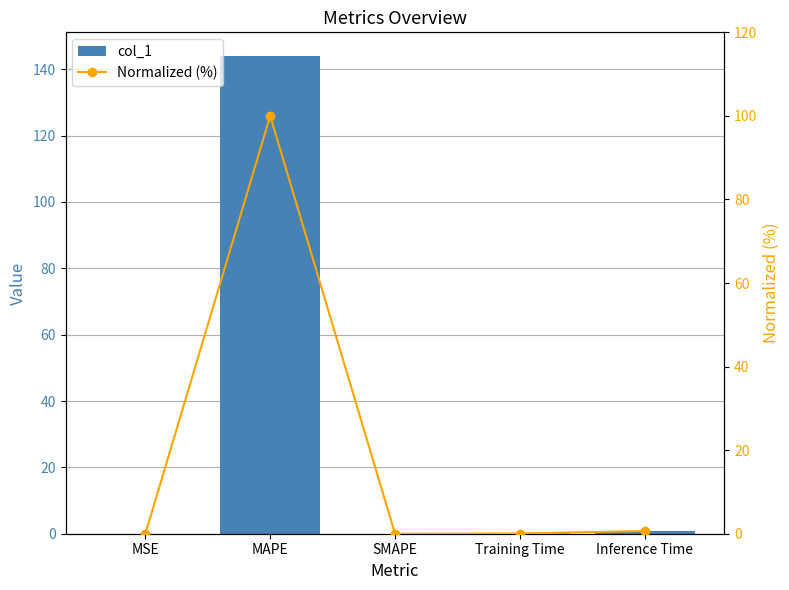

Rank the series by their maximum value, from lowest to highest.

Normalized (%), col_1